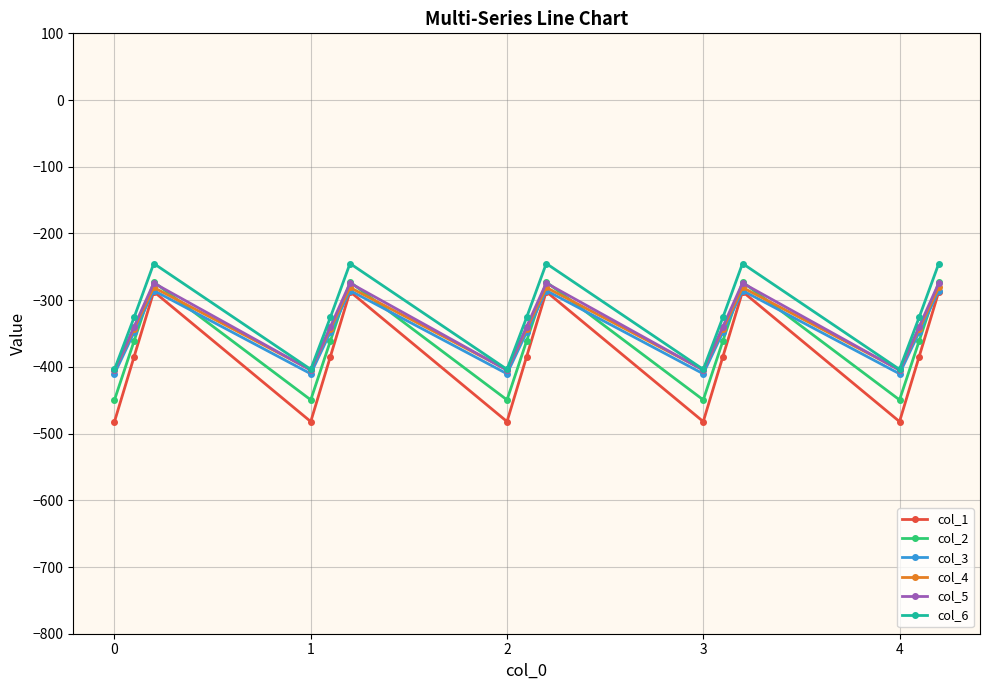

What is the highest value of the col_5 series?

-274.4